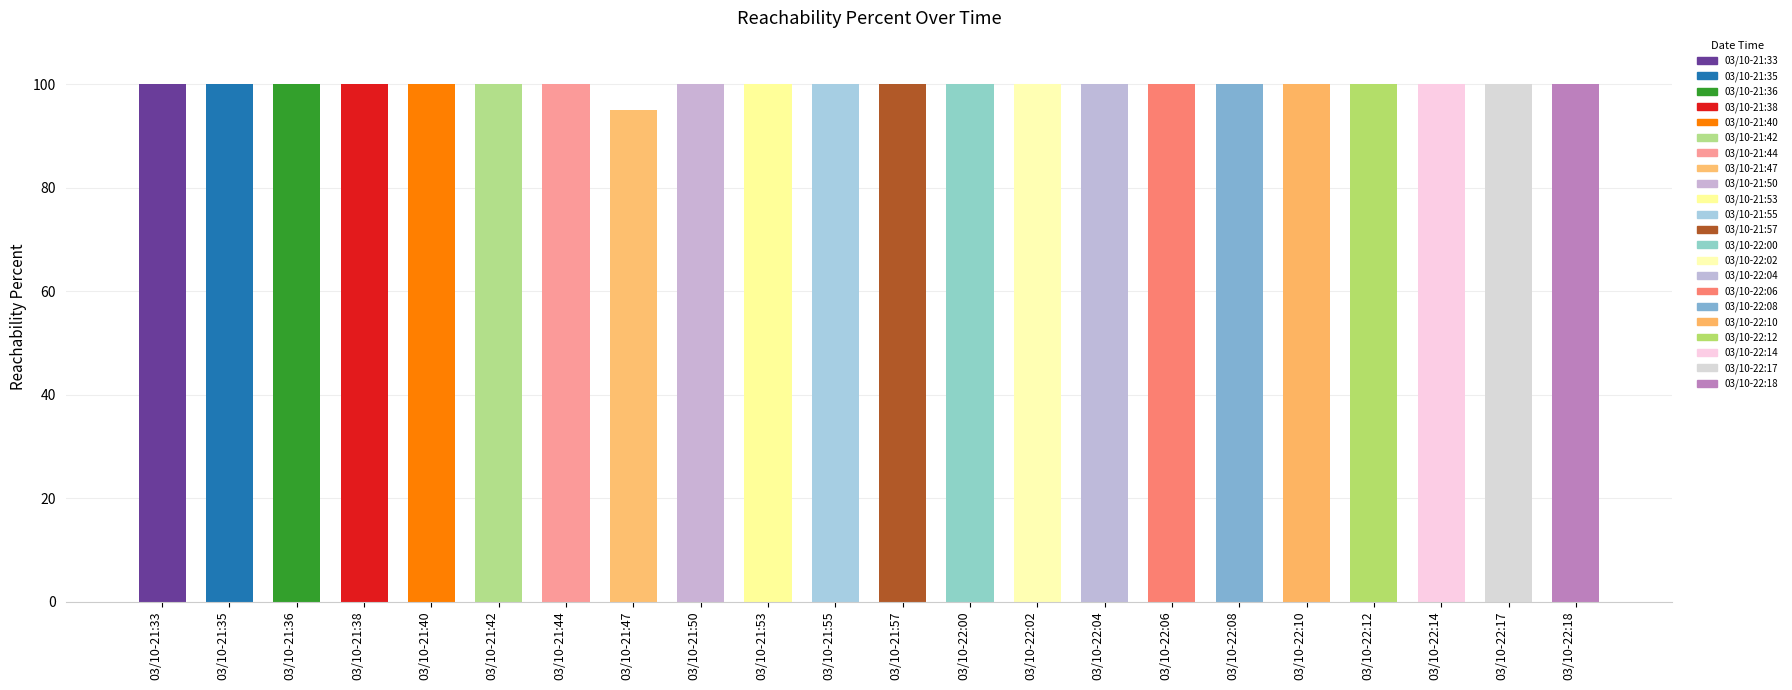

Approximately how many times larger is the value at 03/10-21:35 compared to 03/10-21:50?

1.0